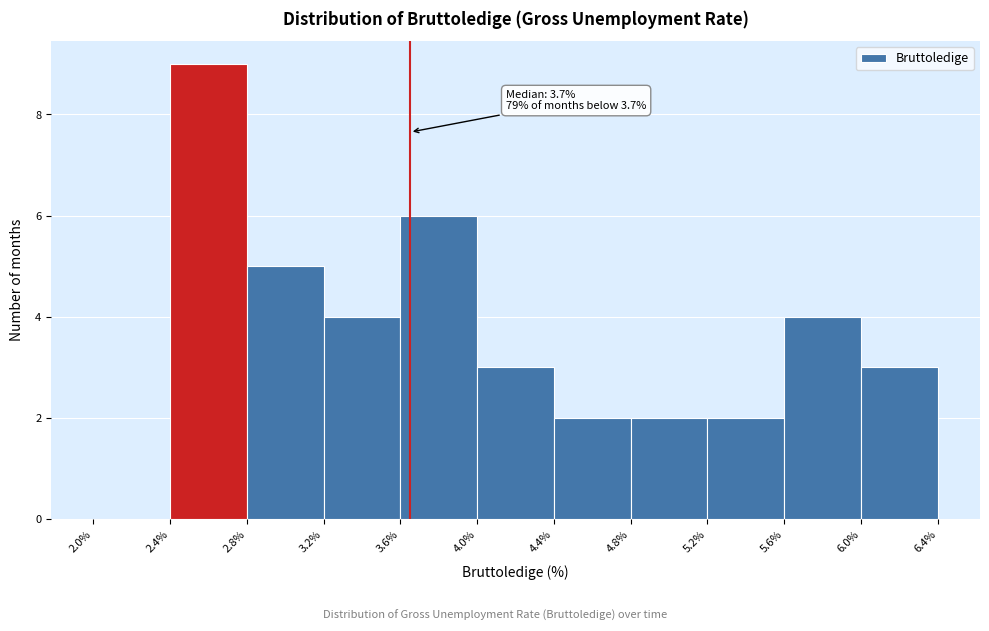

Over which range of the x-axis is the bar tallest?

2.4% to 2.8%